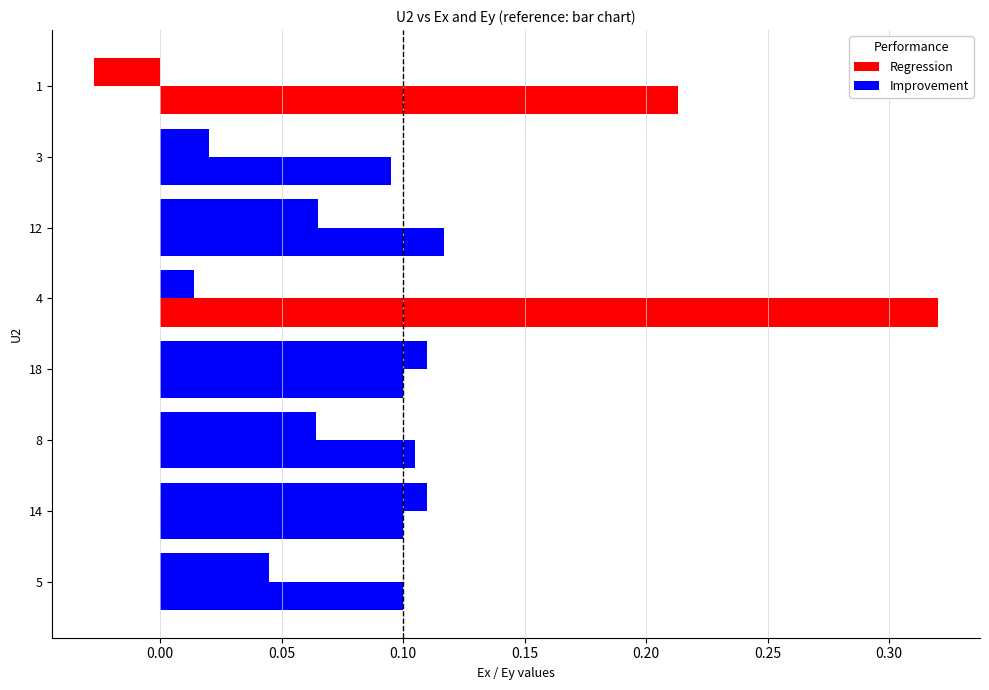

How many categories are shown in the chart?

8